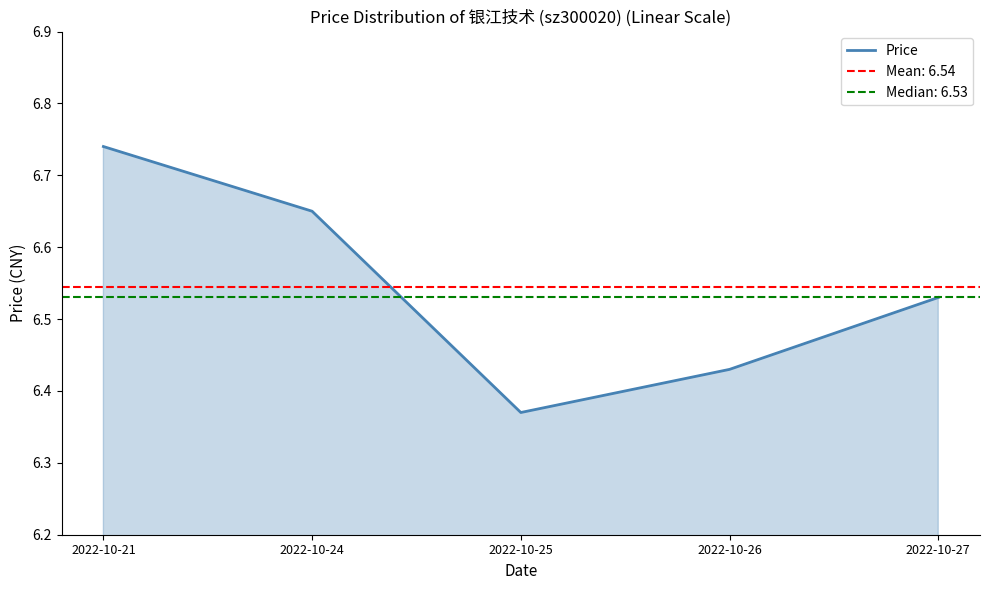

Rank the categories by value from lowest to highest.

2022-10-25, 2022-10-26, 2022-10-27, 2022-10-24, 2022-10-21